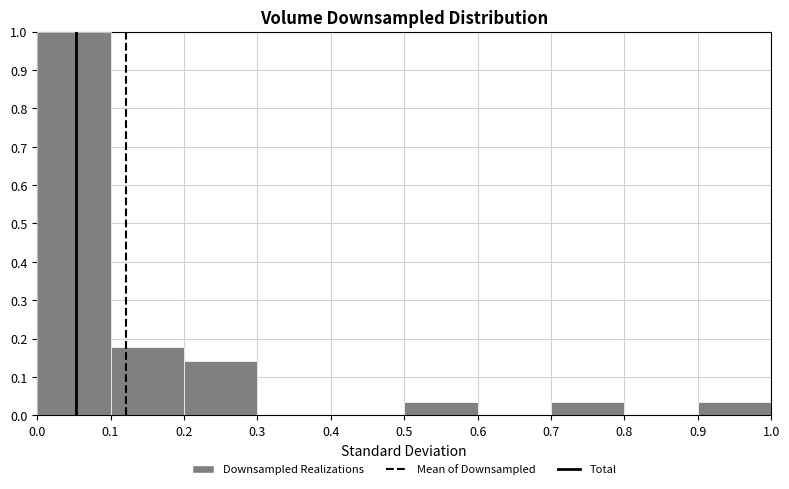

Reading left to right, transcribe this chart: for each bar, give the range it covers on the x-axis and its height. The values are not printed on the chart, so give them approximately, as read against the axis.

0.0 to 0.1: 1.00
0.1 to 0.2: 0.18
0.2 to 0.3: 0.14
0.3 to 0.4: 0
0.4 to 0.5: 0
0.5 to 0.6: 0.04
0.6 to 0.7: 0
0.7 to 0.8: 0.04
0.8 to 0.9: 0
0.9 to 1.0: 0.04